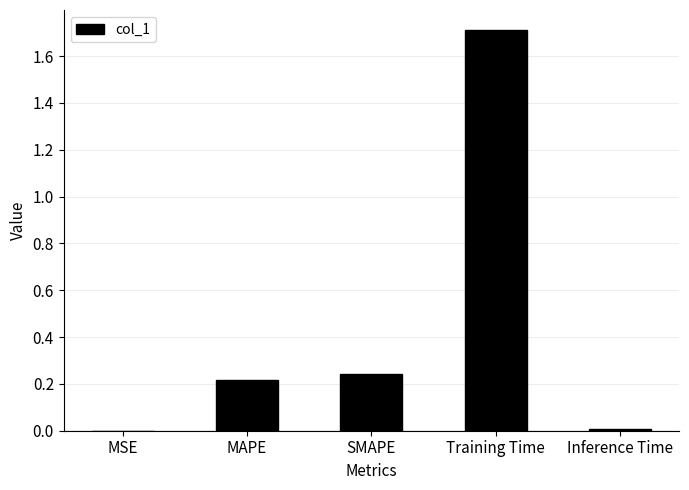

The value at SMAPE is 0.2. True or false?

True